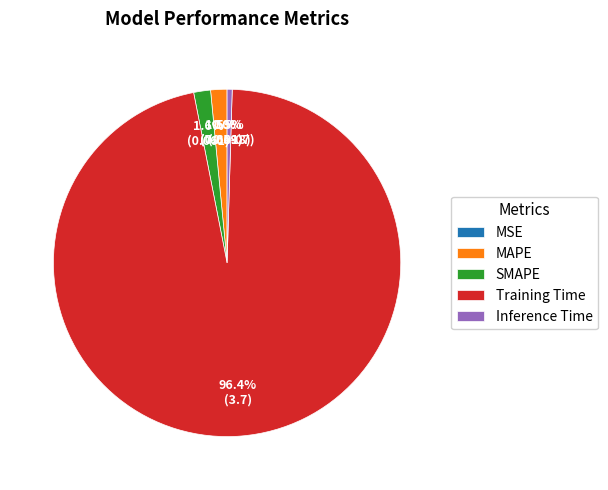

What is the largest slice in the pie chart?

Training Time